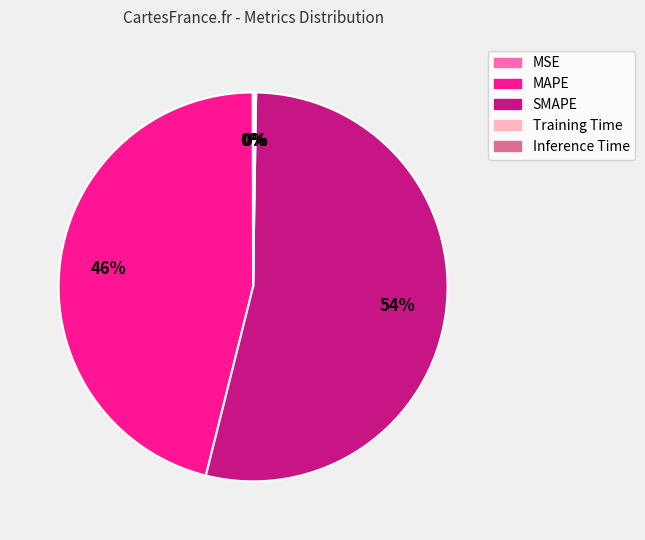

To the nearest percent, what is the average slice percentage?

20%